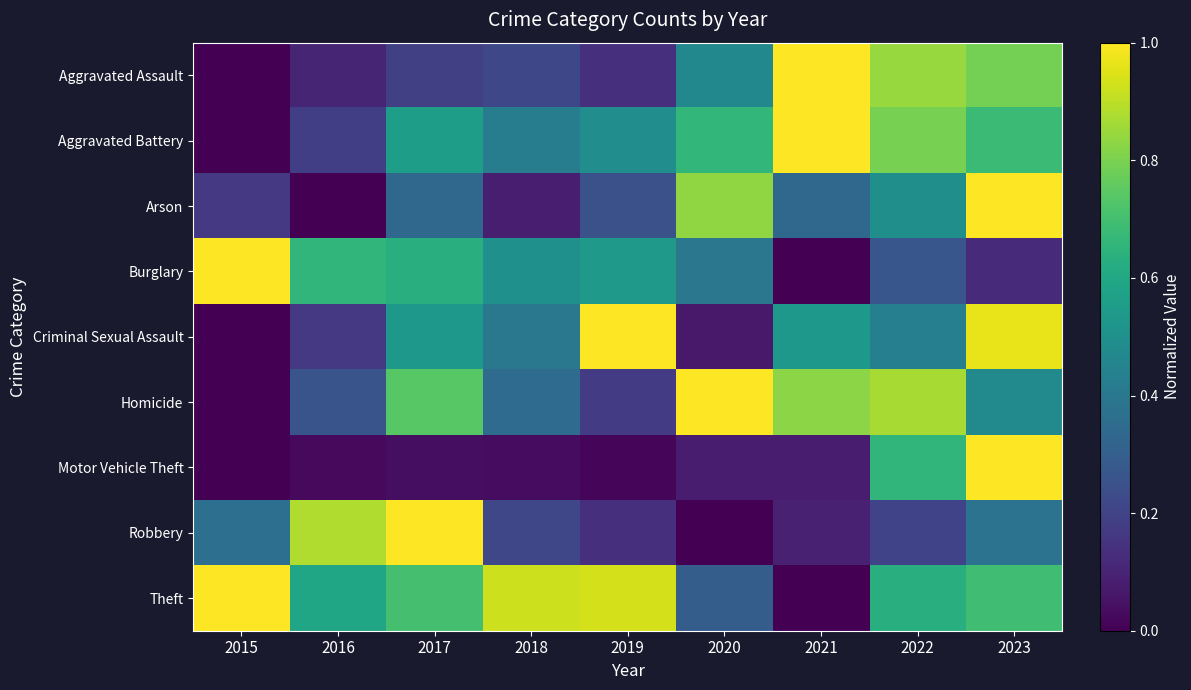

What is the difference between the highest and lowest values at 2022?

0.7